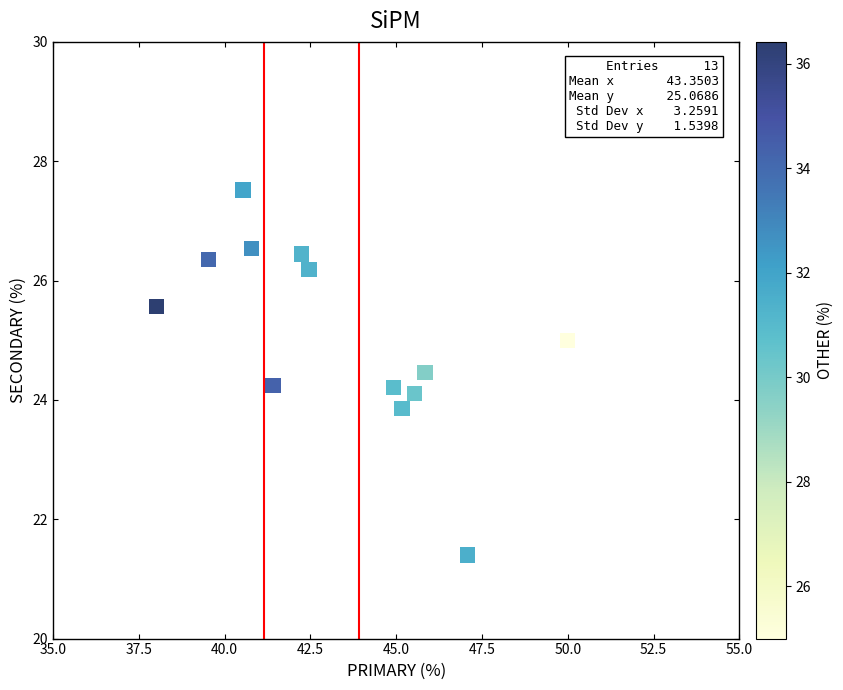

What is the range of Y values (max minus min)?

6.1